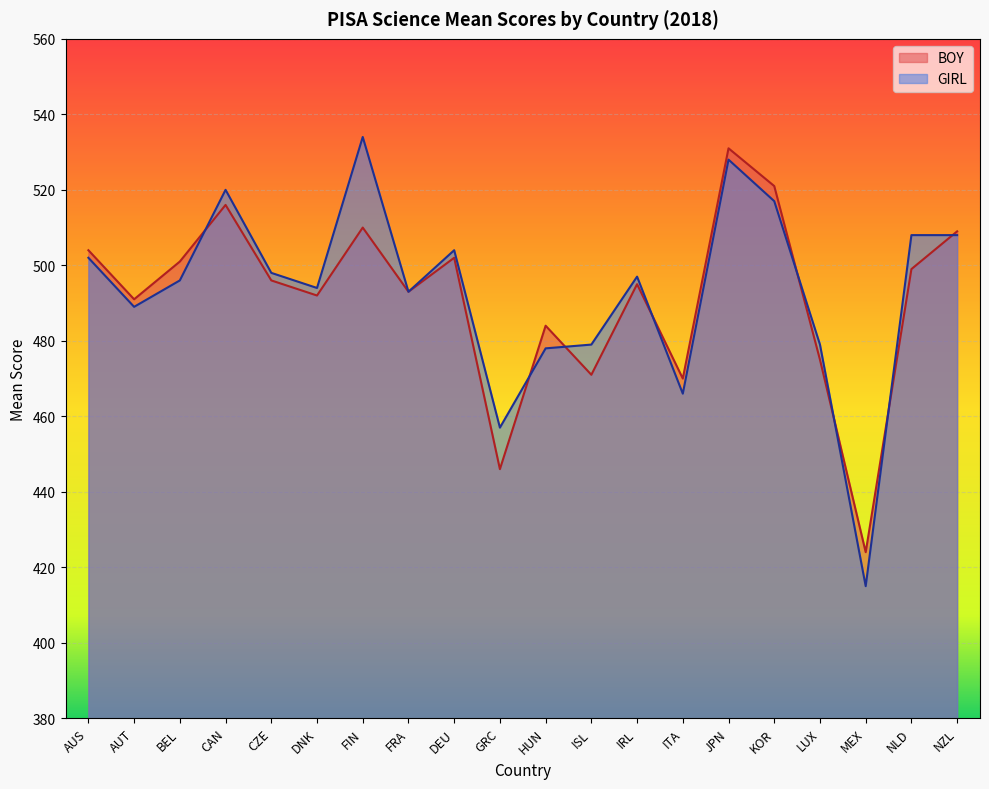

Where does the GIRL series first go above 497?

AUS